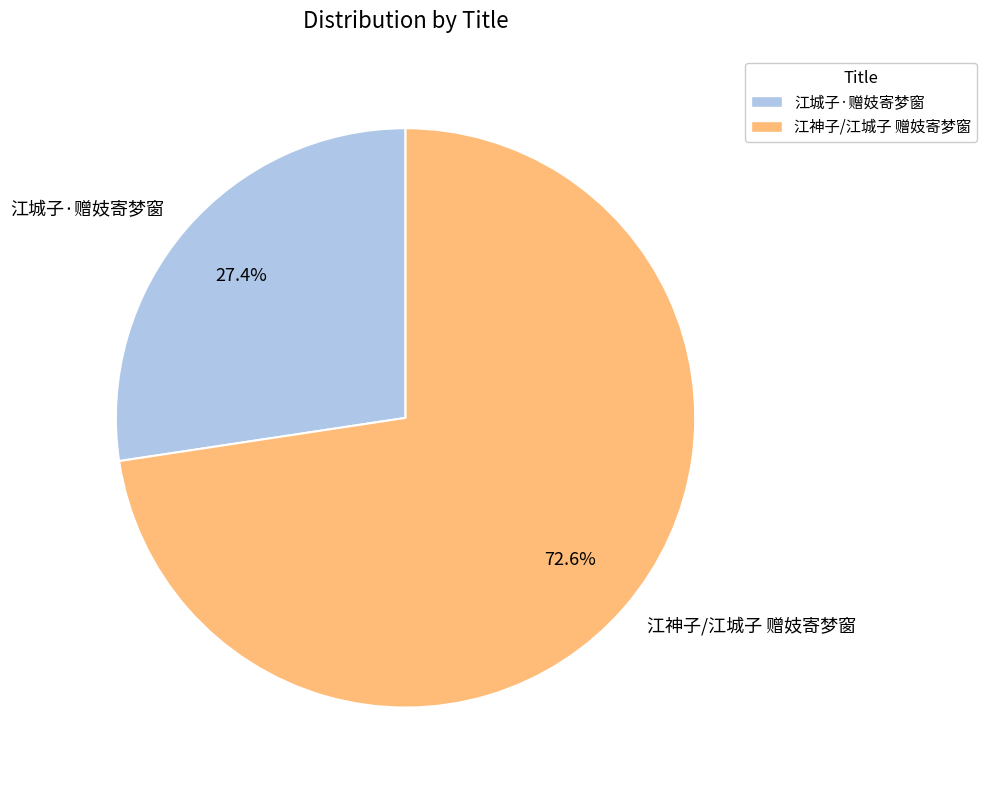

What is the smallest slice in the pie chart?

江城子·赠妓寄梦窗